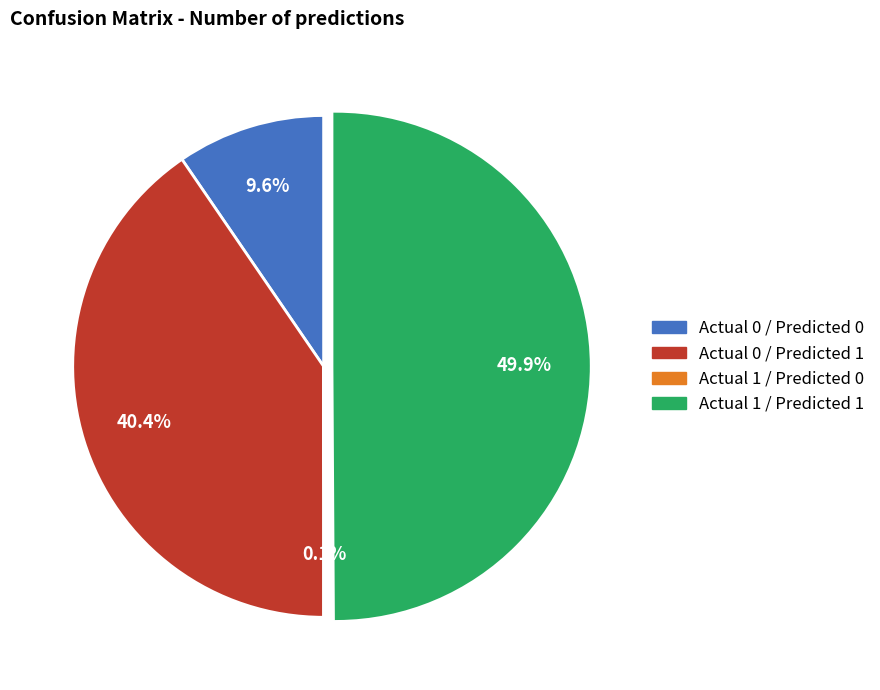

Which has a higher value, Actual 1 / Predicted 1 or Actual 0 / Predicted 0?

Actual 1 / Predicted 1